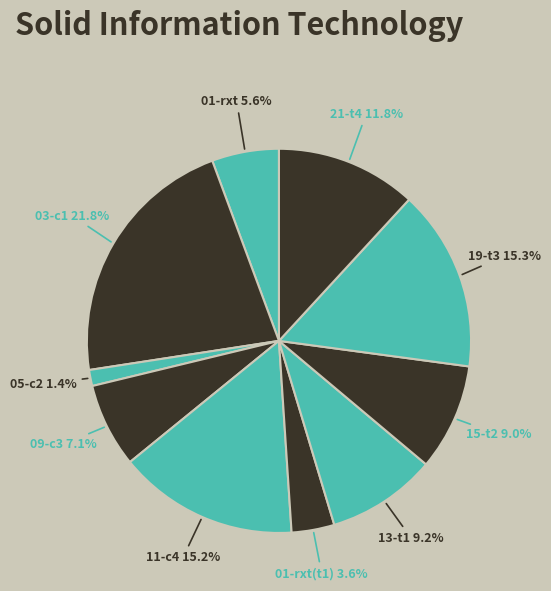

What portion of the pie excludes 03-c1?

78.2%